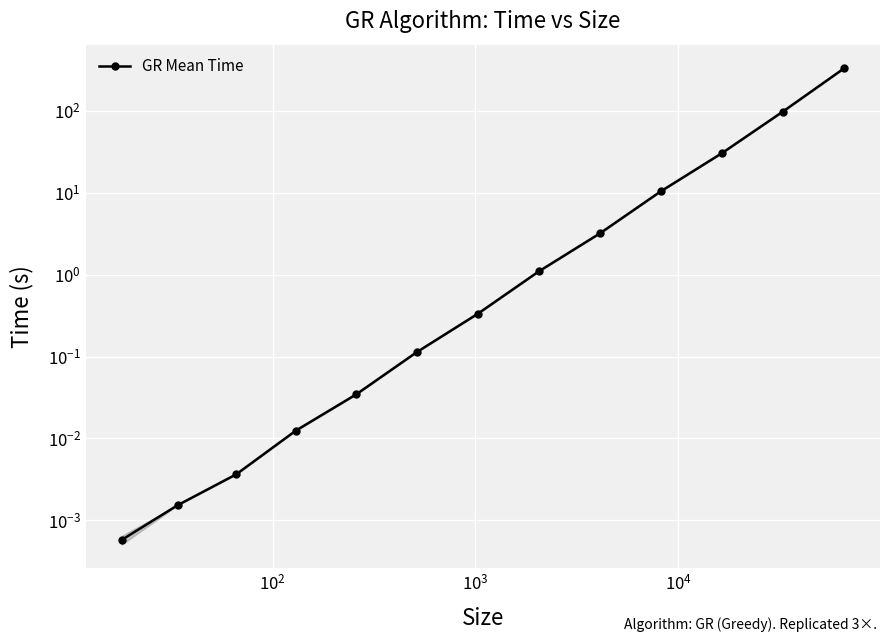

What is the average value?

36.1